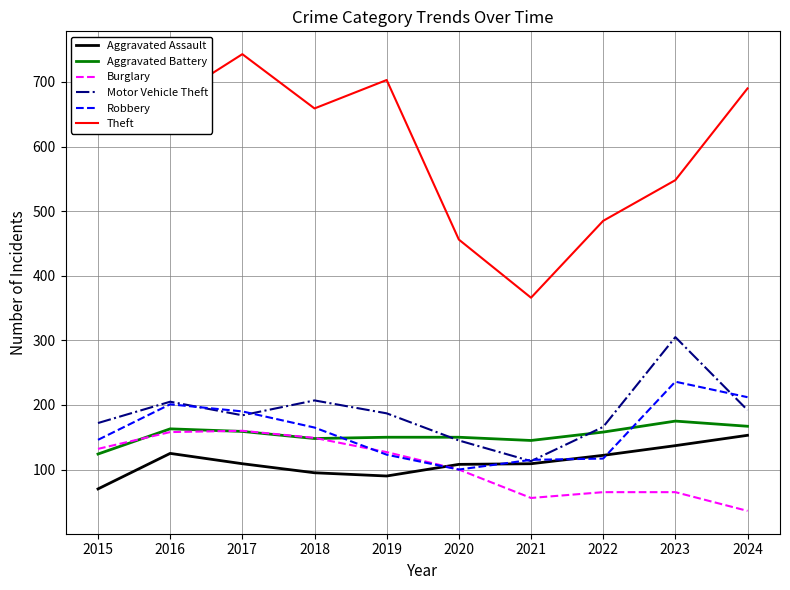

The value of Motor Vehicle Theft at 2020 is 200. True or false?

False